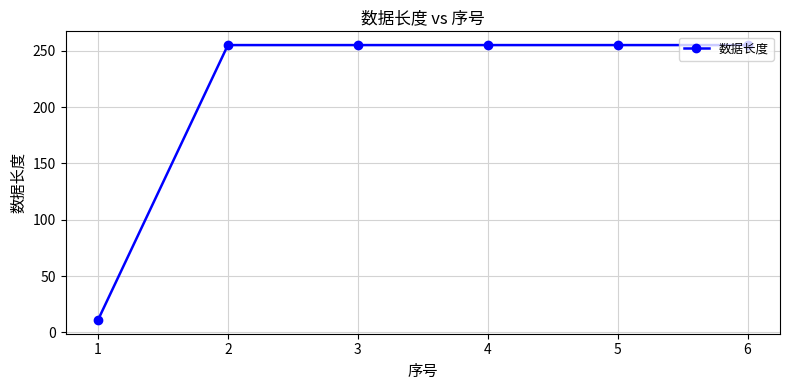

The chart shows a value of 420 at 4. True or false?

False